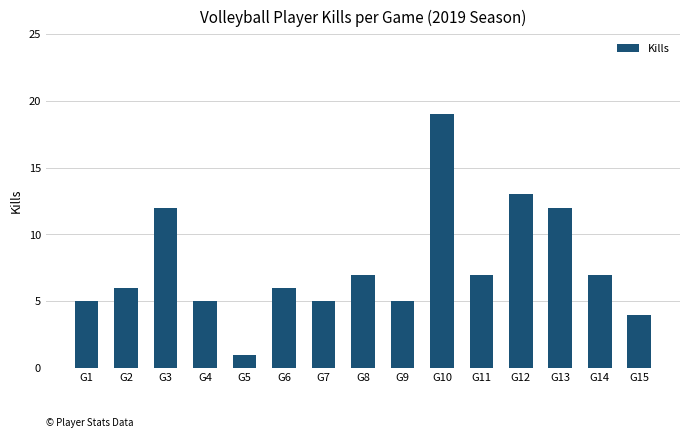

What is the difference between the values at G5 and G2?

5